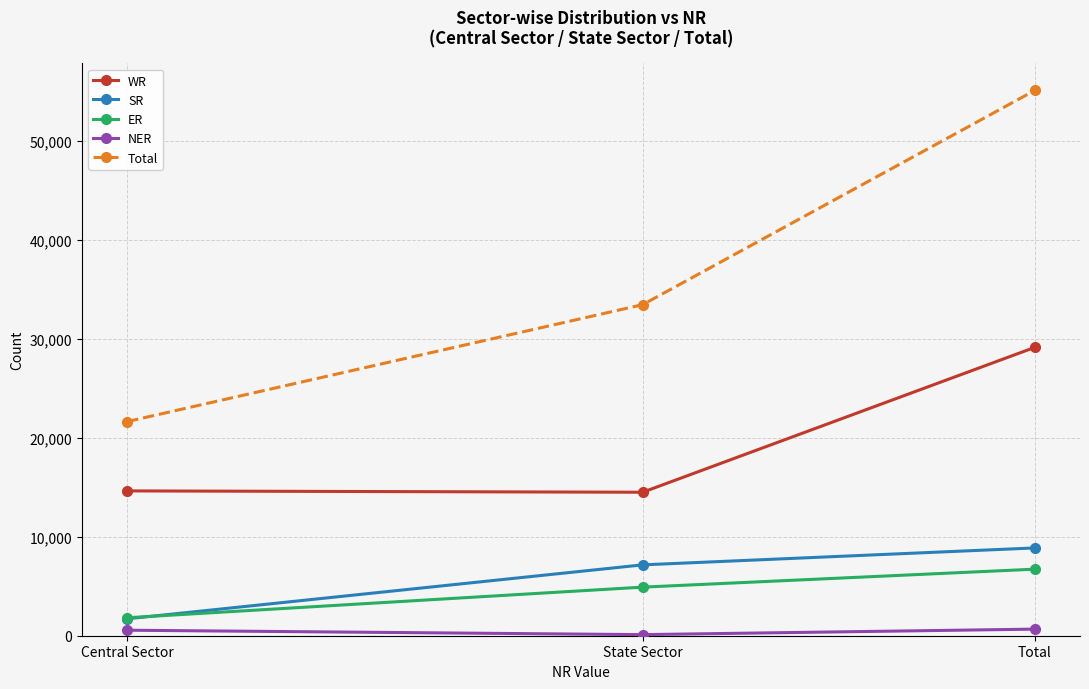

What is the difference between the ER values at Central Sector and State Sector?

3094